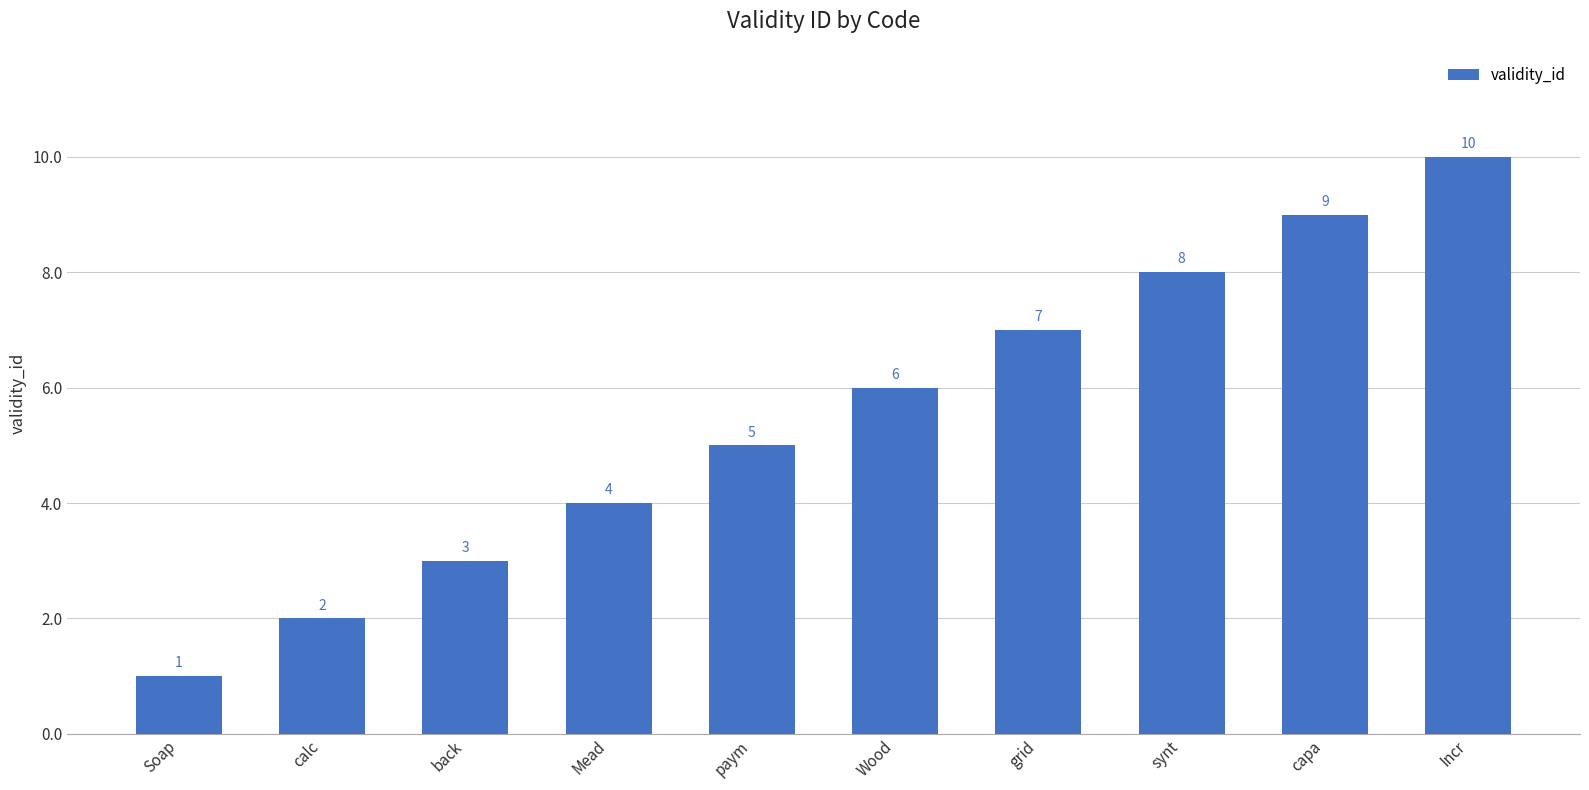

The chart shows a value of 2 at Incr. True or false?

False